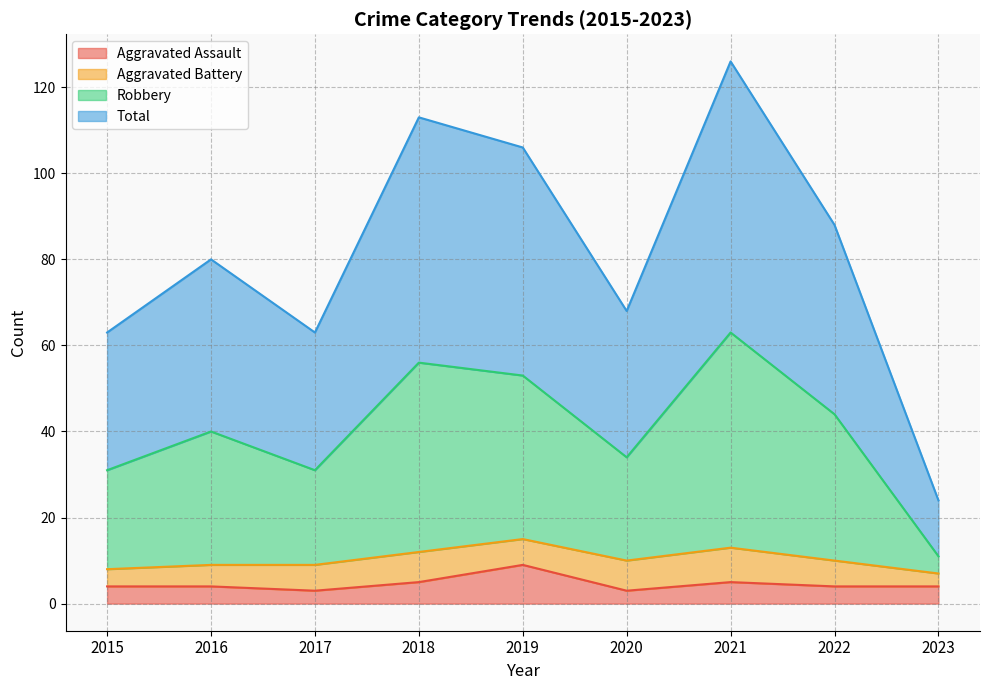

How many values in the Robbery series are below 40?

4